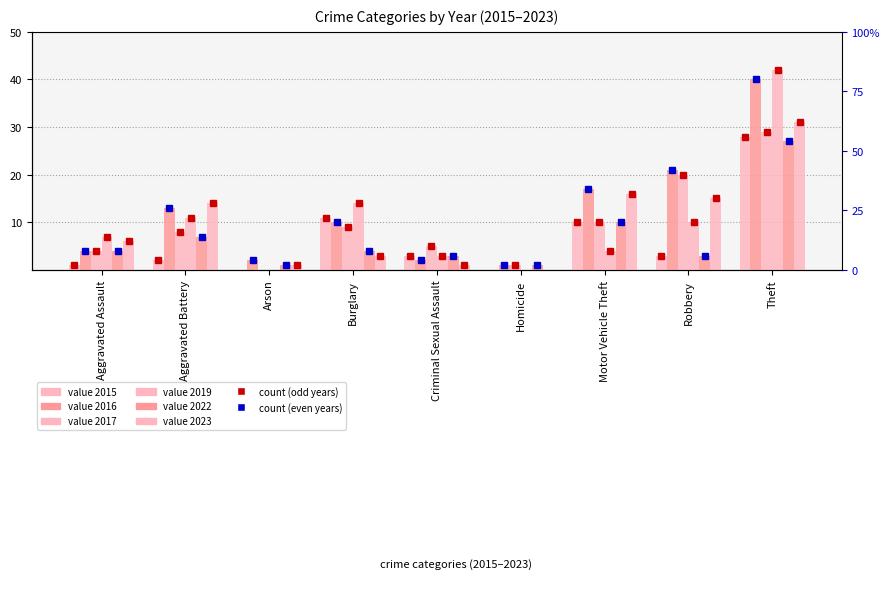

Reading left to right, list all the values displayed in this chart.

2015: Aggravated Assault=1	Aggravated Battery=2	Arson=0	Burglary=11	Criminal Sexual Assault=3	Homicide=0	Motor Vehicle Theft=10	Robbery=3	Theft=28
2016: Aggravated Assault=4	Aggravated Battery=13	Arson=2	Burglary=10	Criminal Sexual Assault=2	Homicide=1	Motor Vehicle Theft=17	Robbery=21	Theft=40
2017: Aggravated Assault=4	Aggravated Battery=8	Arson=0	Burglary=9	Criminal Sexual Assault=5	Homicide=1	Motor Vehicle Theft=10	Robbery=20	Theft=29
2019: Aggravated Assault=7	Aggravated Battery=11	Arson=0	Burglary=14	Criminal Sexual Assault=3	Homicide=0	Motor Vehicle Theft=4	Robbery=10	Theft=42
2022: Aggravated Assault=4	Aggravated Battery=7	Arson=1	Burglary=4	Criminal Sexual Assault=3	Homicide=1	Motor Vehicle Theft=10	Robbery=3	Theft=27
2023: Aggravated Assault=6	Aggravated Battery=14	Arson=1	Burglary=3	Criminal Sexual Assault=1	Homicide=0	Motor Vehicle Theft=16	Robbery=15	Theft=31